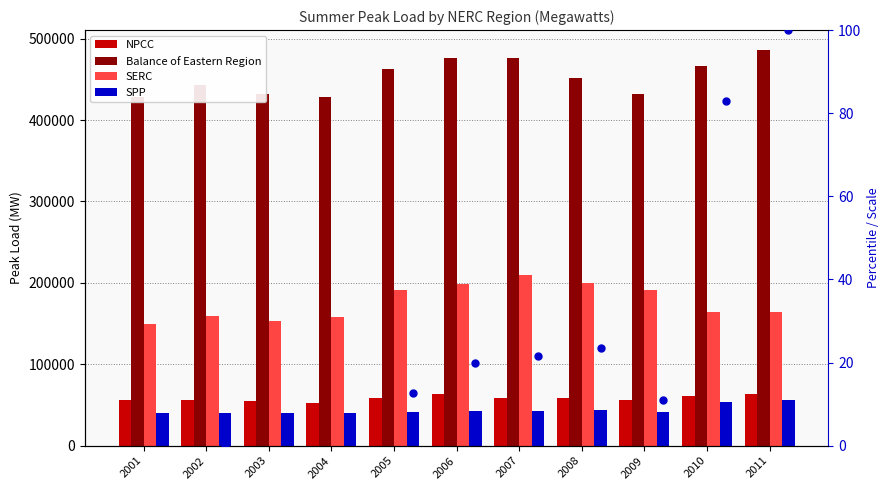

Is the value of SERC at 2003 greater than the value of NPCC at 2009?

Yes